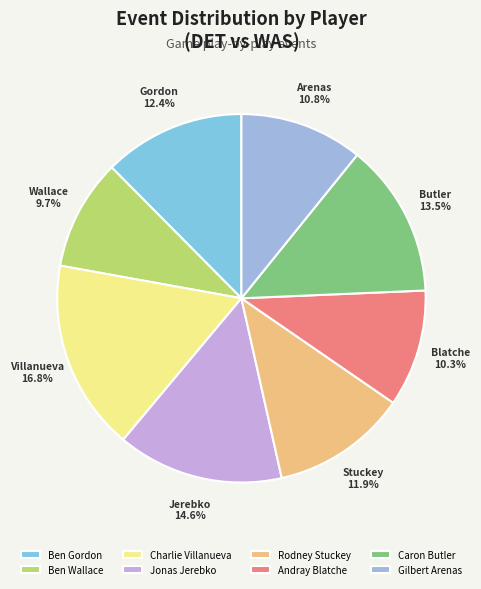

Is it true that Gilbert Arenas is 11% of the pie?

True